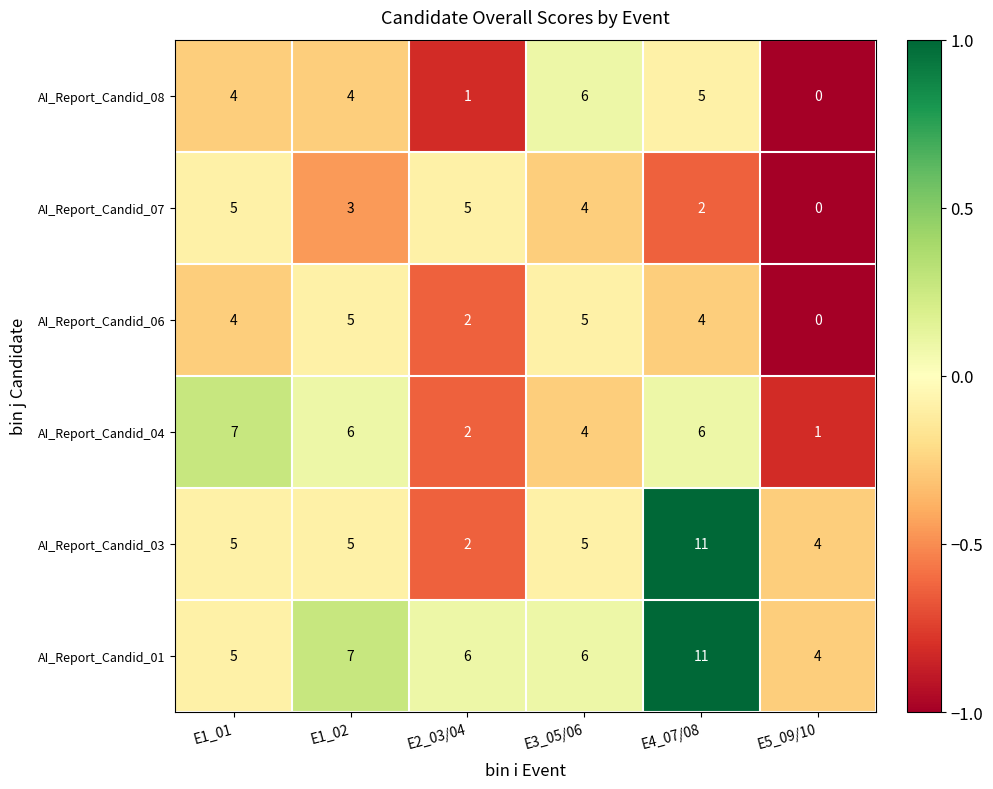

What is the total value across all series at E4_07/08?

39